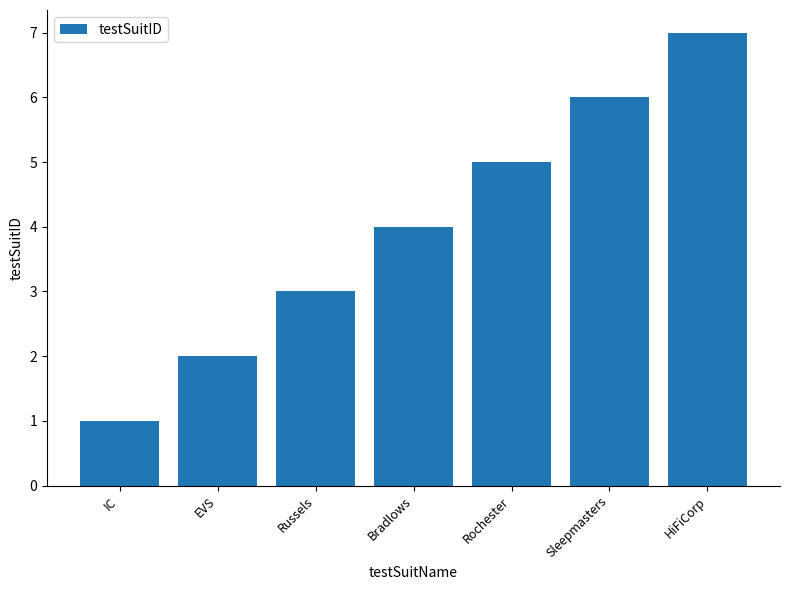

Which label corresponds to the largest value in the chart?

HiFiCorp